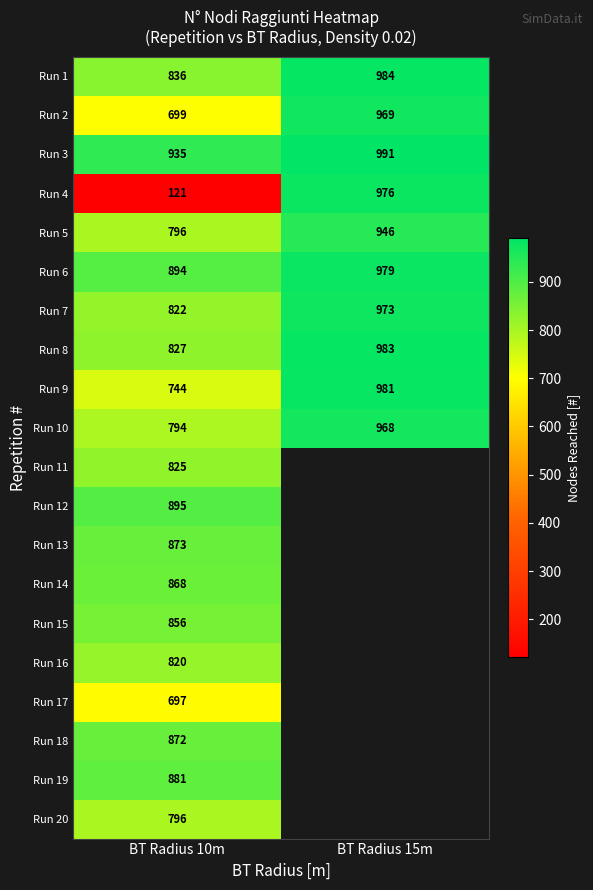

What is the spread (max minus min) of values at BT Radius 10m?

814